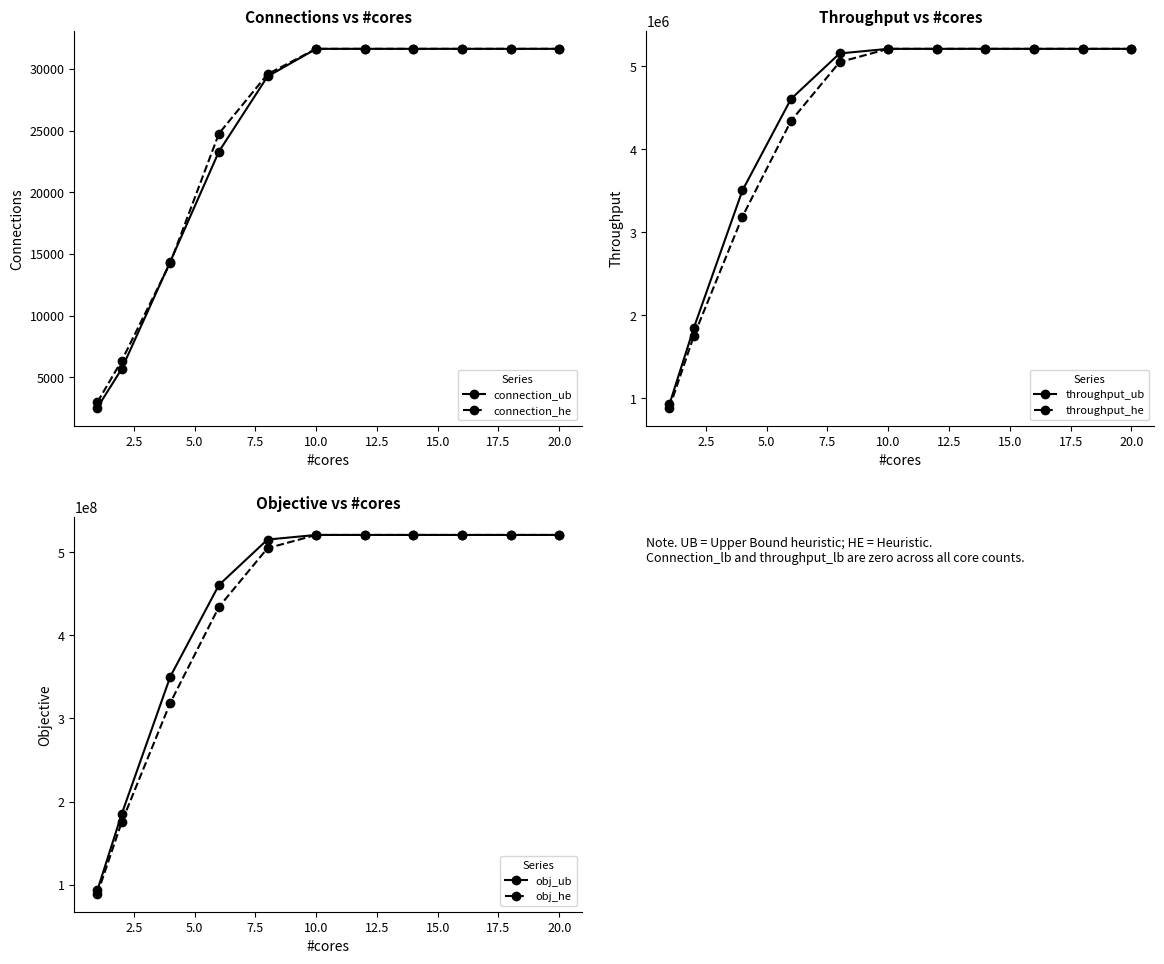

Which series has the largest total across all categories?

obj_ub